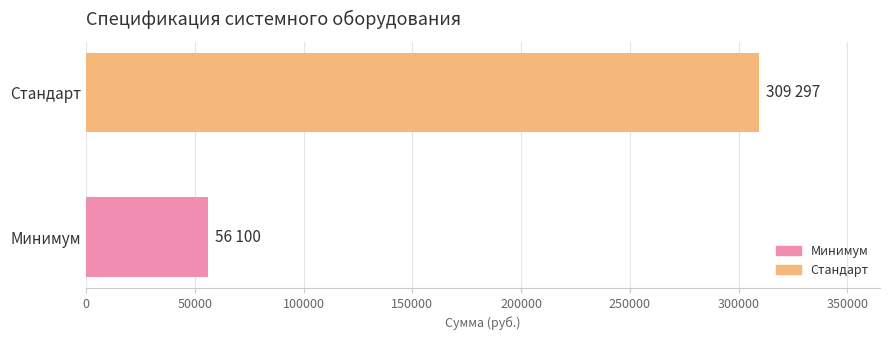

How many series are shown in this chart?

1